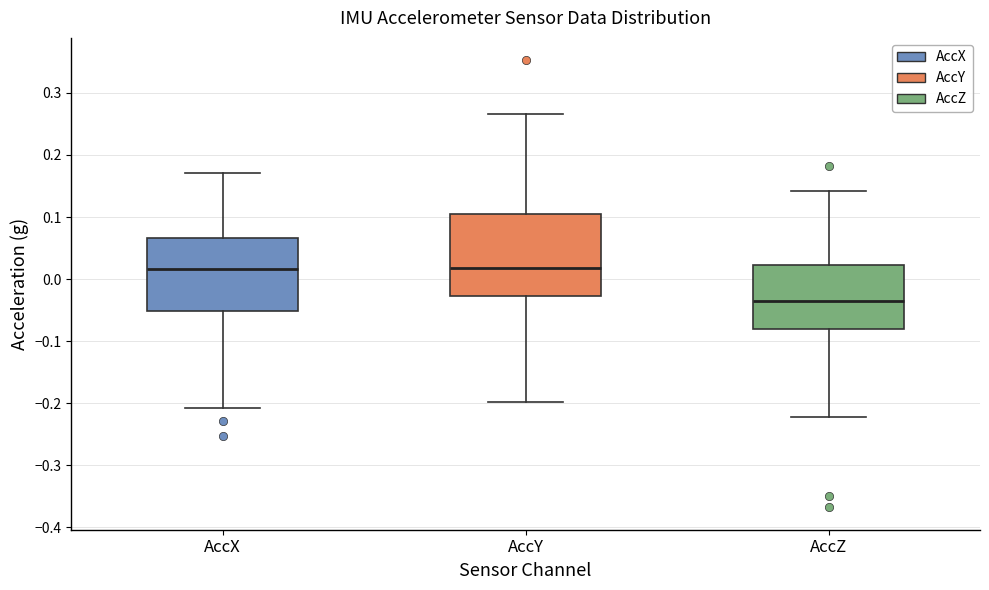

Reading left to right, transcribe this box plot: for each box, give where its median line is, the range the box spans, and where its two whiskers end, as read against the y-axis. The values are not printed on the chart, so give them approximately, as read against the axis.

AccX: median 0.02, box -0.05 to 0.07, whiskers -0.21 to 0.17
AccY: median 0.02, box -0.03 to 0.10, whiskers -0.20 to 0.27
AccZ: median -0.03, box -0.08 to 0.02, whiskers -0.22 to 0.14